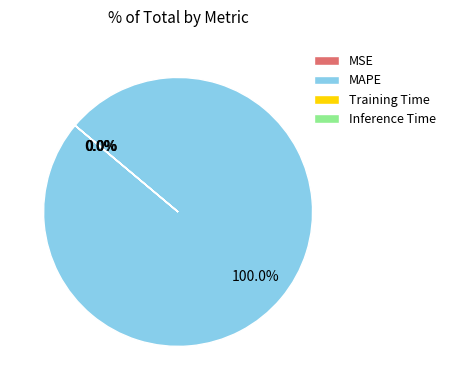

Which slice is the largest?

MAPE